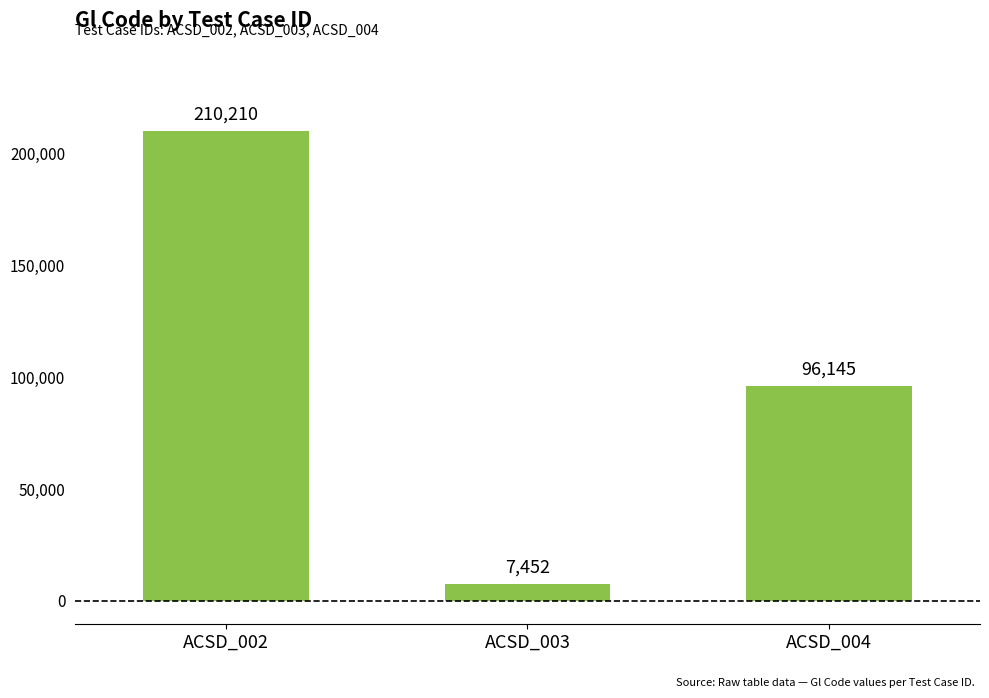

The value at ACSD_002 is 50741. True or false?

False